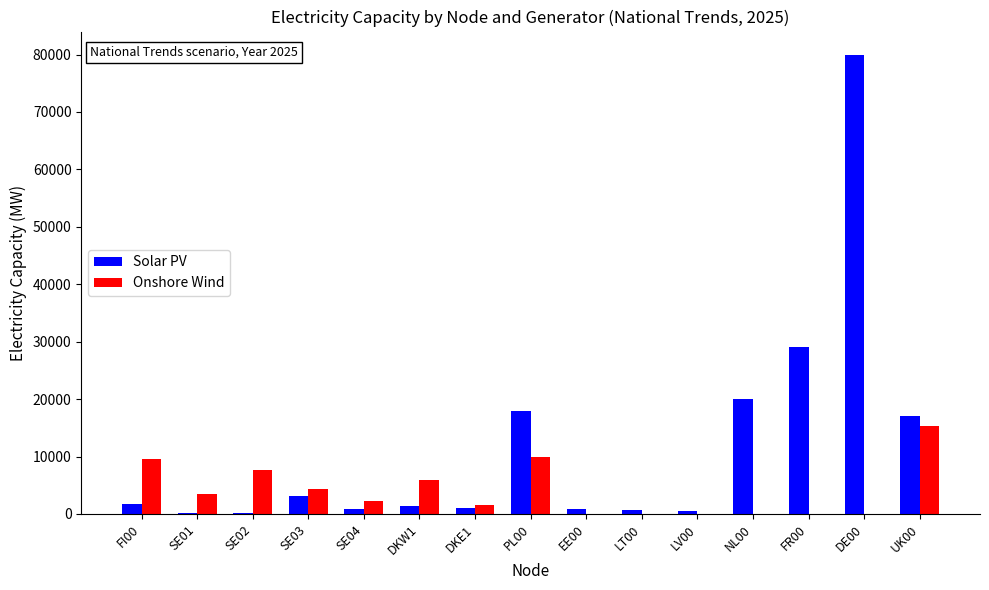

What is the sum of all Solar PV values?

174860